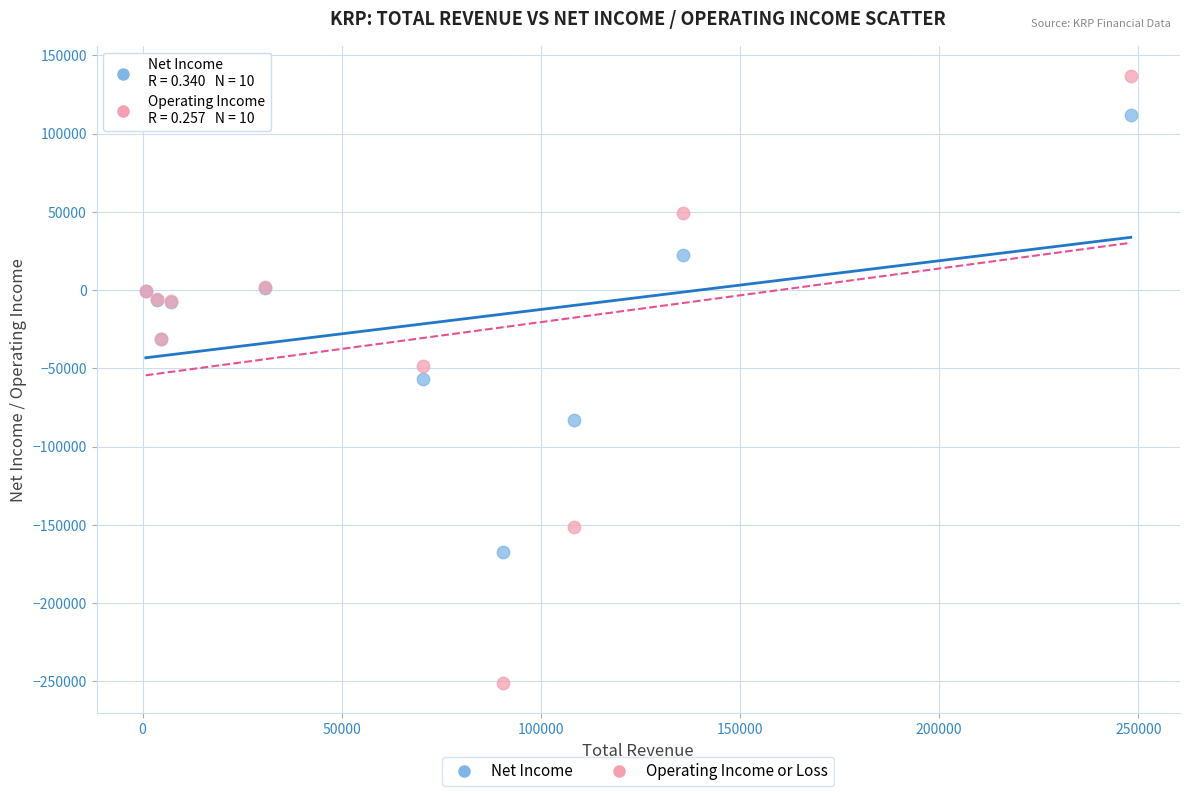

What are all the series names shown in the legend?

Net Income, Operating Income or Loss